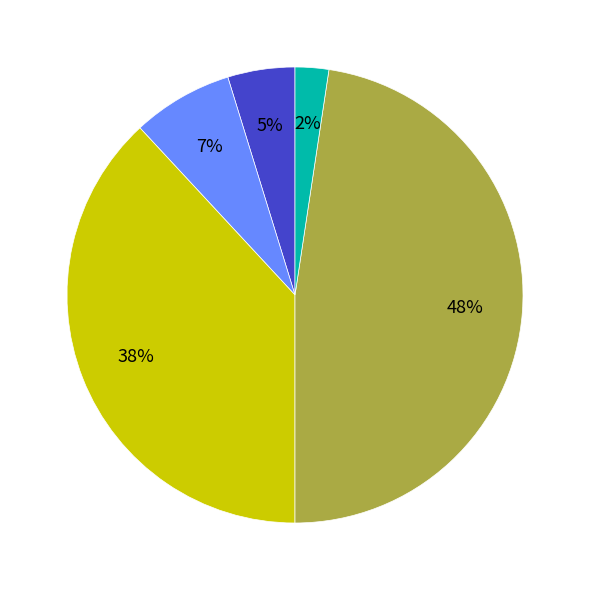

To the nearest percent, what is the average slice percentage?

20%